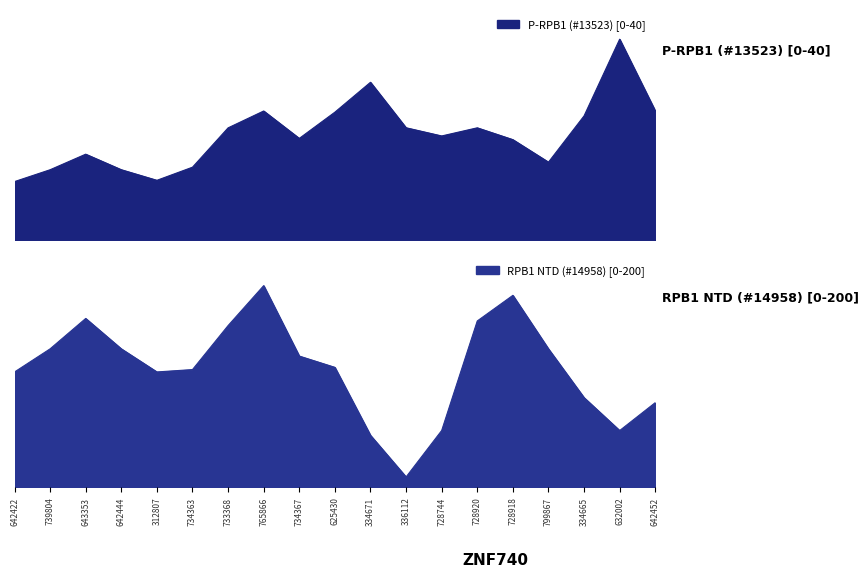

What is the label of the 11th point from the left?

334671